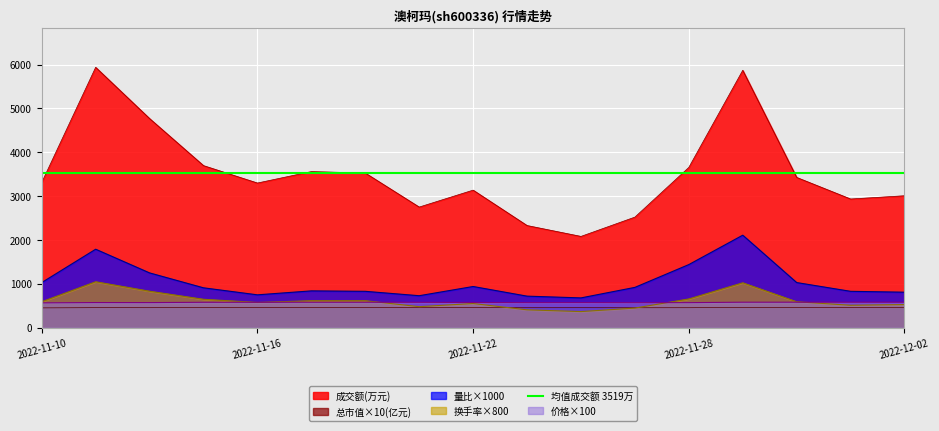

At which category is the sum across all series the highest?

2022-11-29